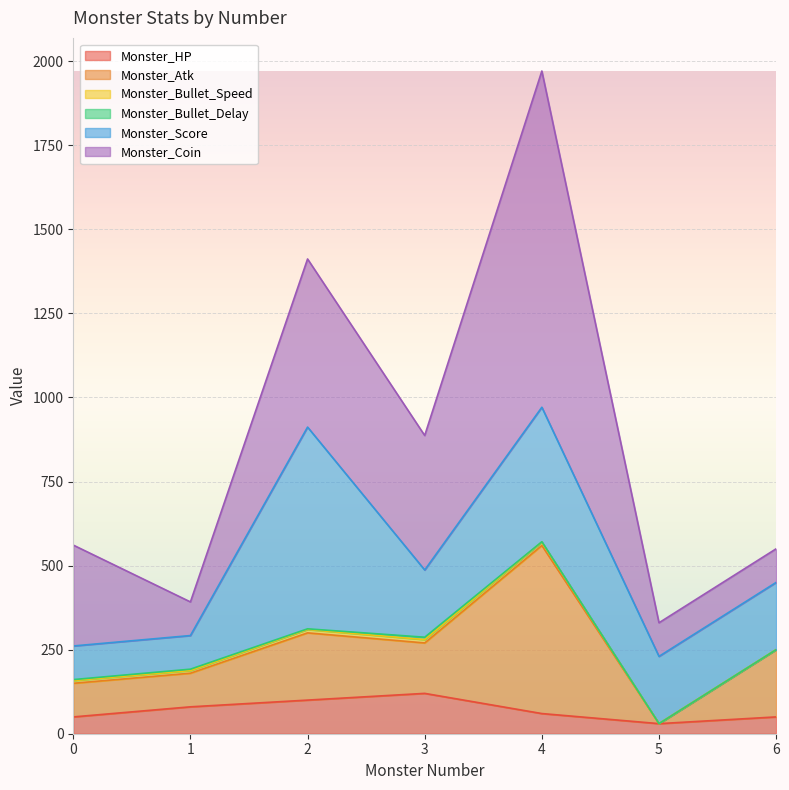

What is the value of the Monster_Atk point at the 2nd from the left?

100